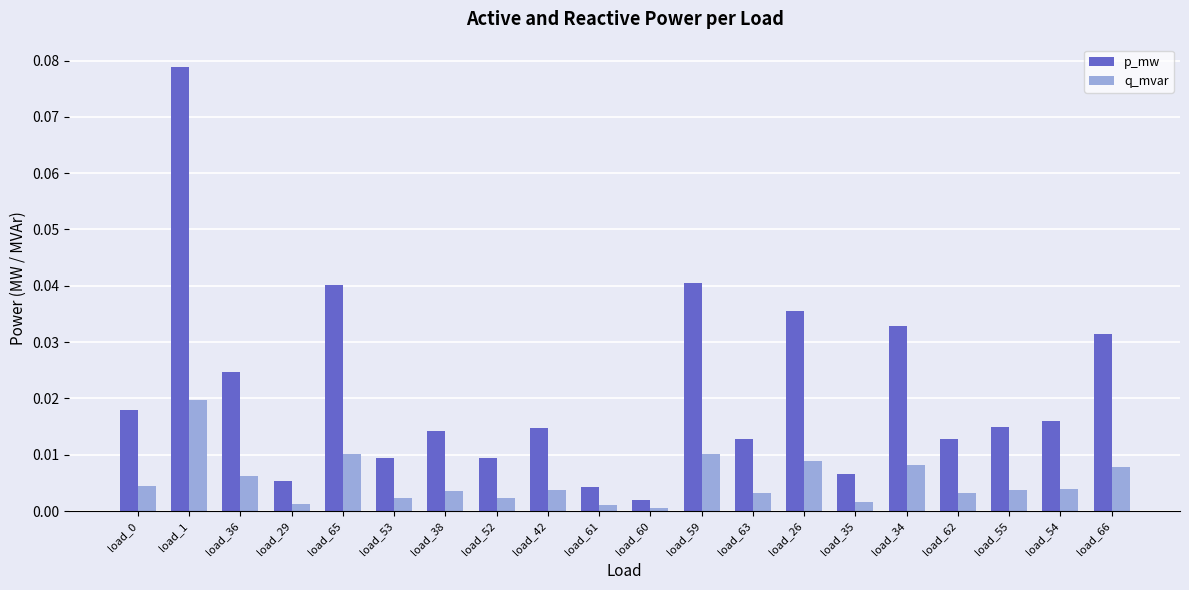

What are all the series names shown in the legend?

p_mw, q_mvar